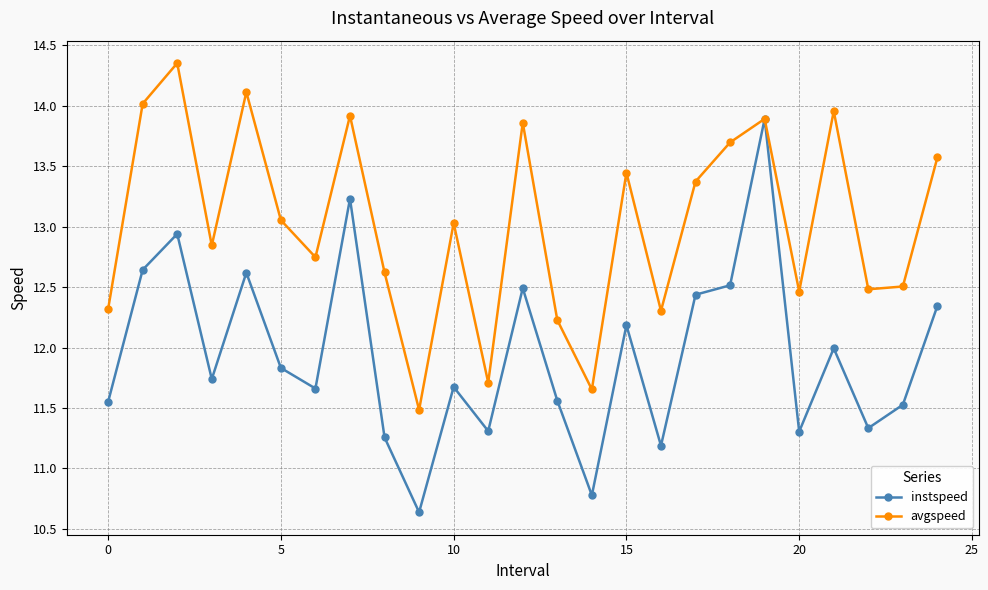

Which series has the largest range (max minus min)?

instspeed